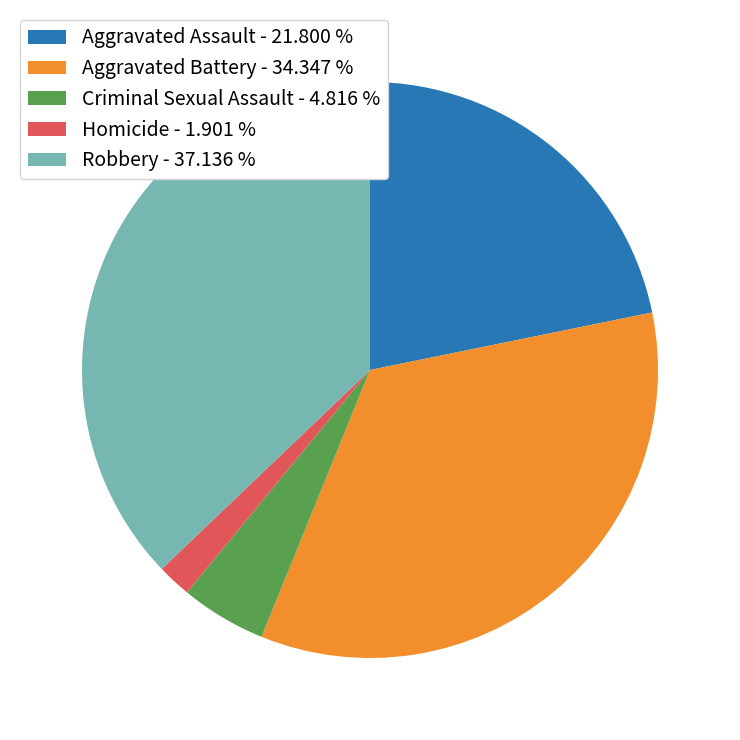

Approximately how many times larger is the value at Aggravated Assault - 21.800 % compared to Aggravated Battery - 34.347 %?

0.6